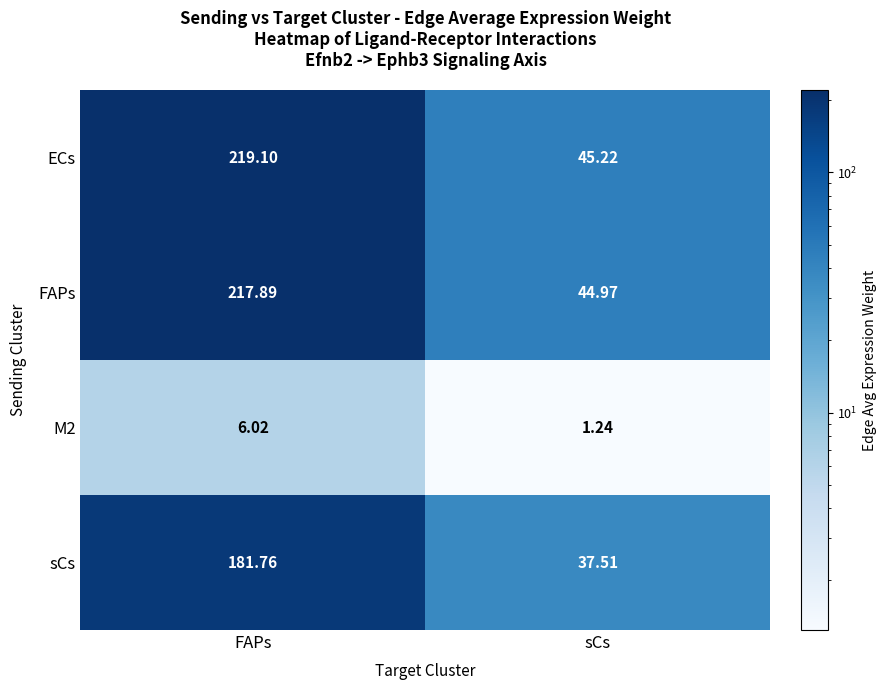

Which series changed the most between FAPs and sCs?

ECs